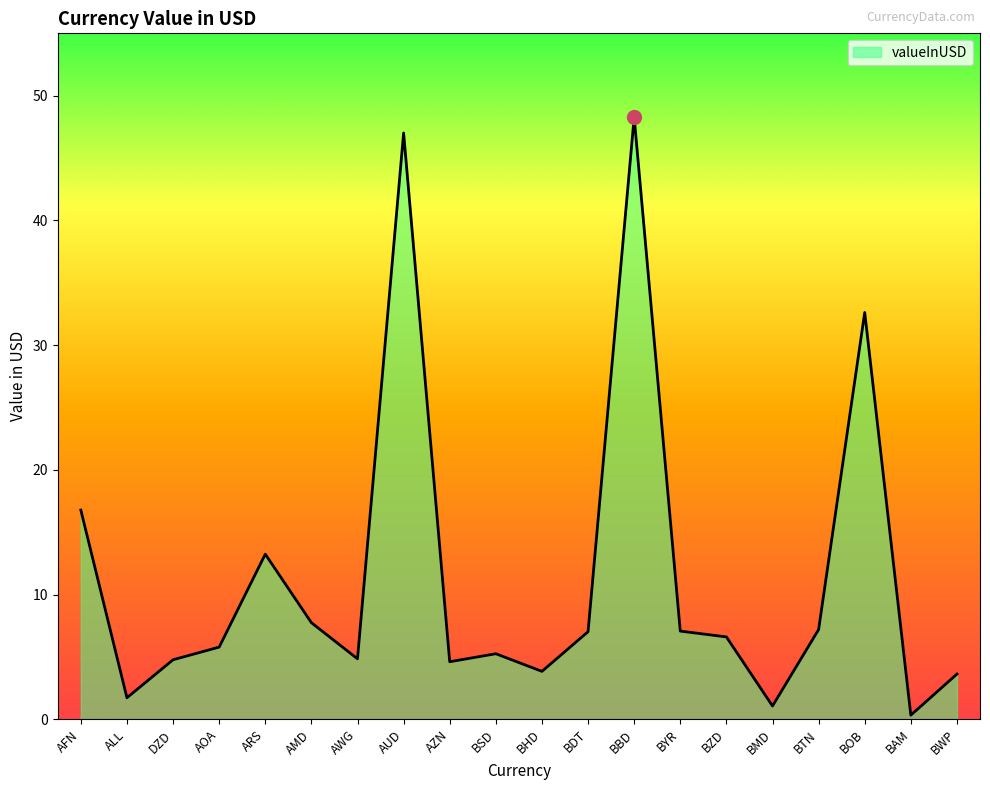

Between DZD and AOA, which is larger?

AOA